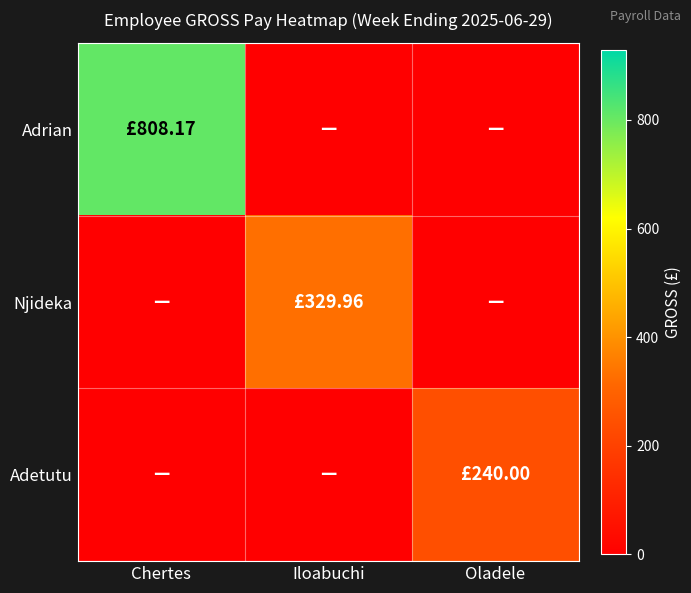

List the series in order of their peak value, highest first.

Adrian, Njideka, Adetutu